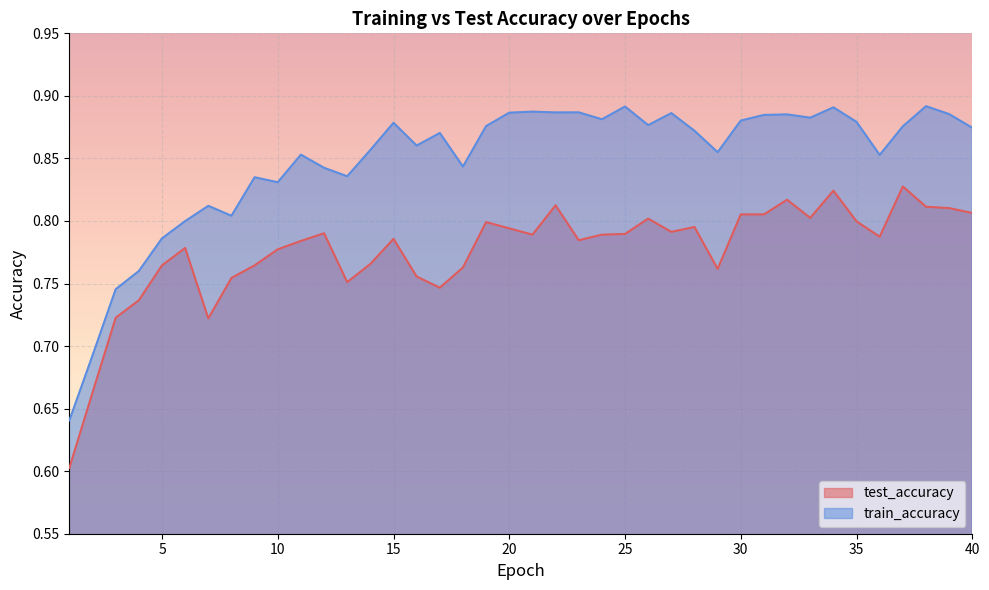

What are all the series names shown in the legend?

test_accuracy, train_accuracy